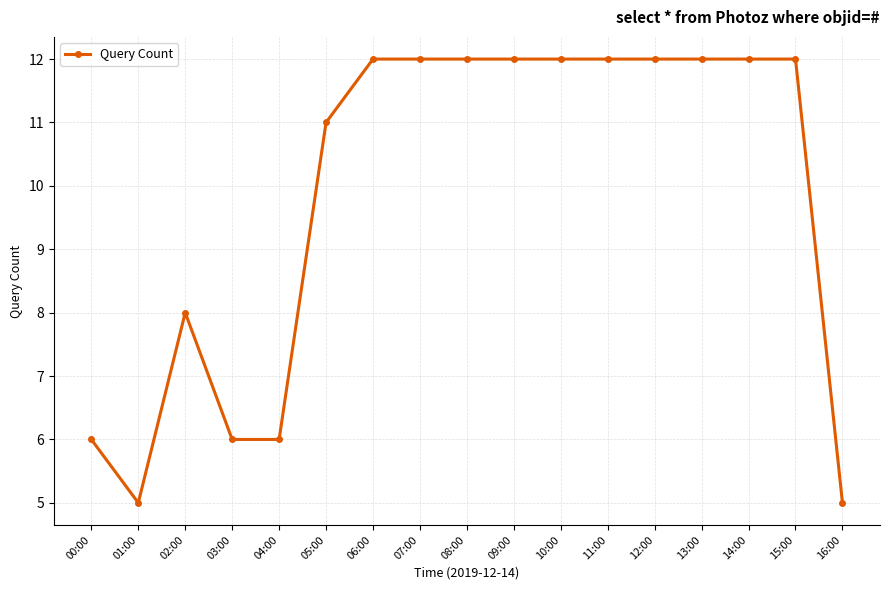

What is the difference between the values at 01:00 and 05:00?

6